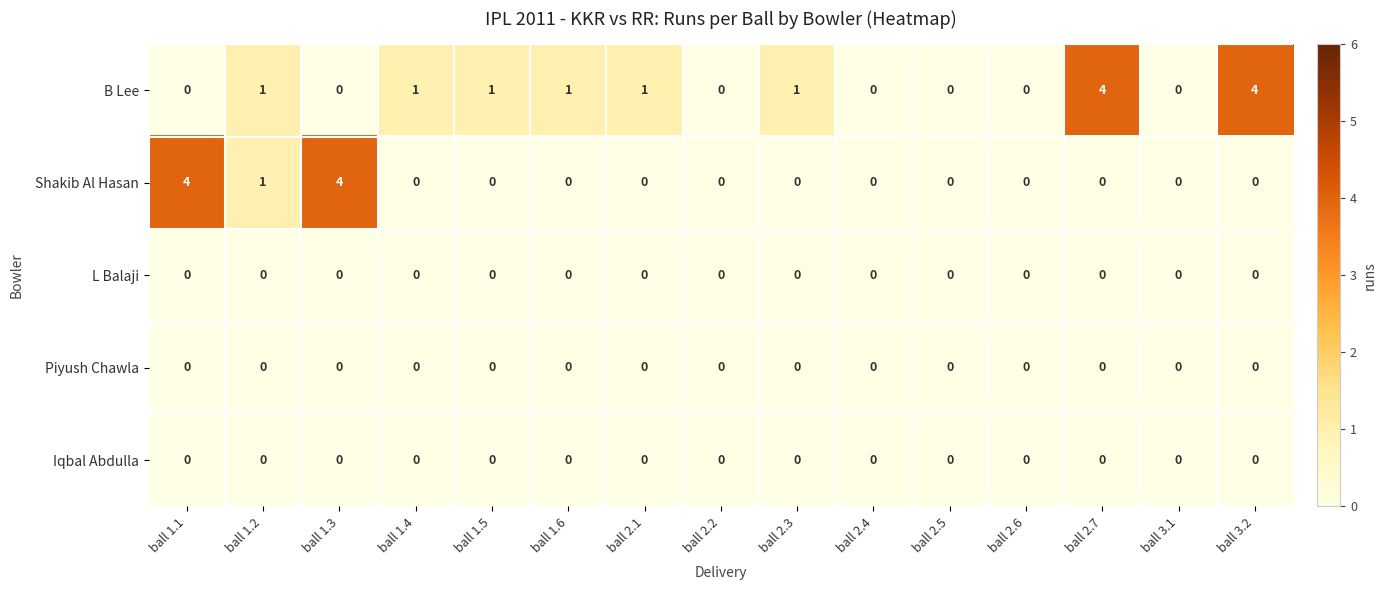

What is the difference between the maximum and minimum values in the B Lee series?

4